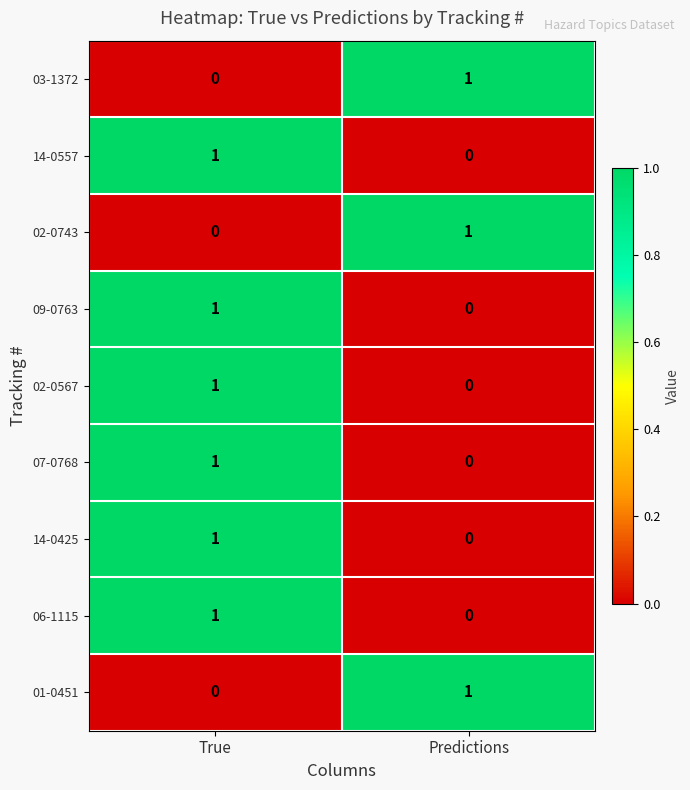

Count the number of categories in the chart.

2